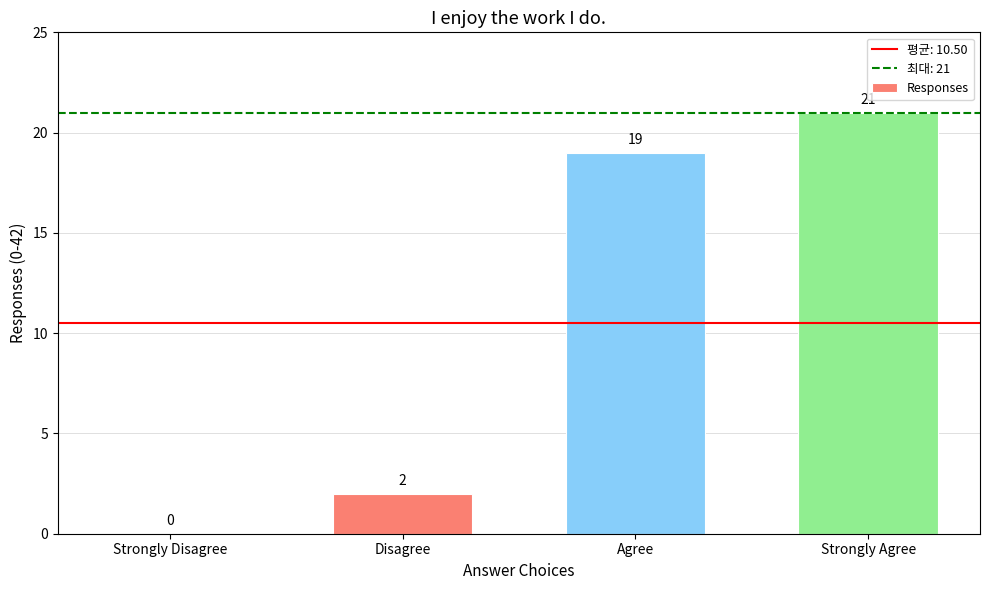

Read the value at Strongly Agree, to the nearest 5.

20